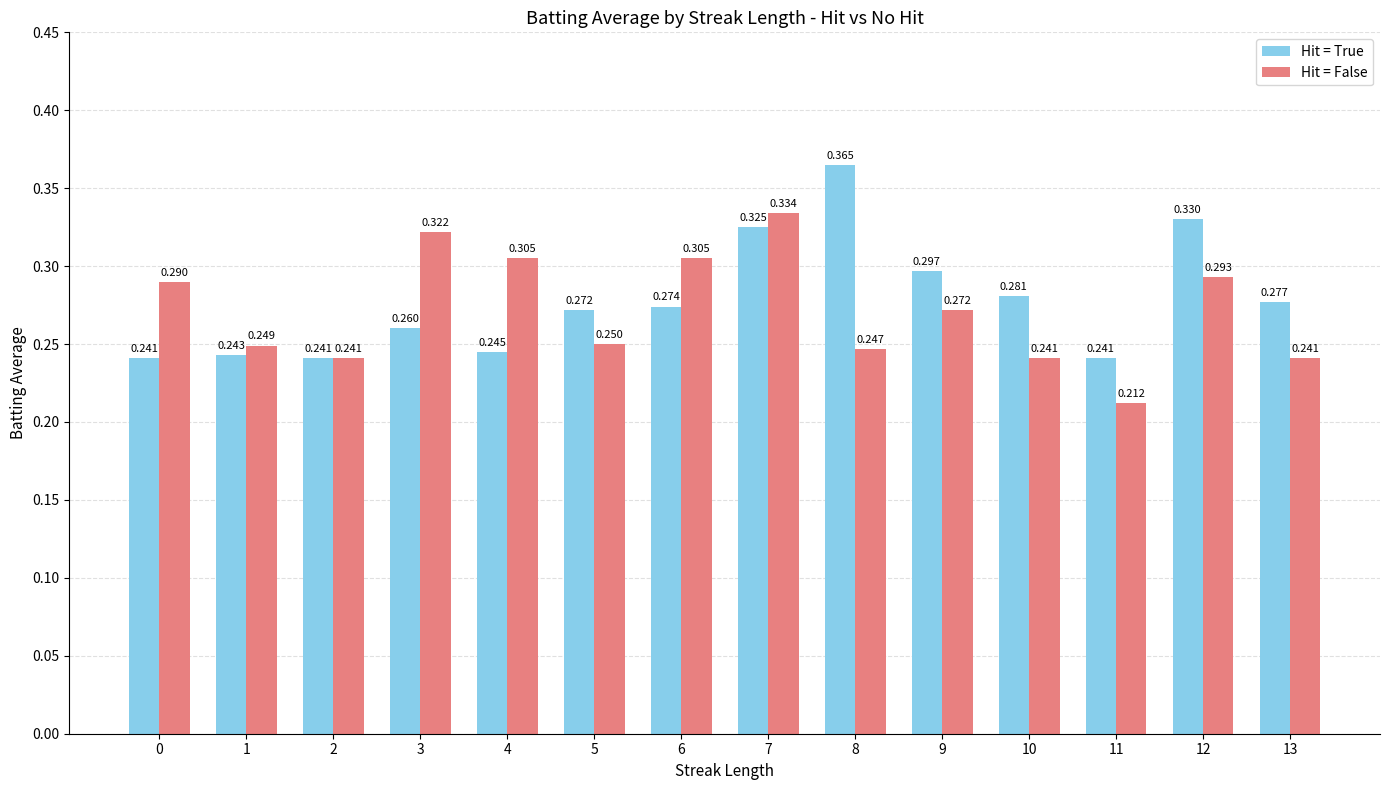

At which category is the sum across all series the highest?

7